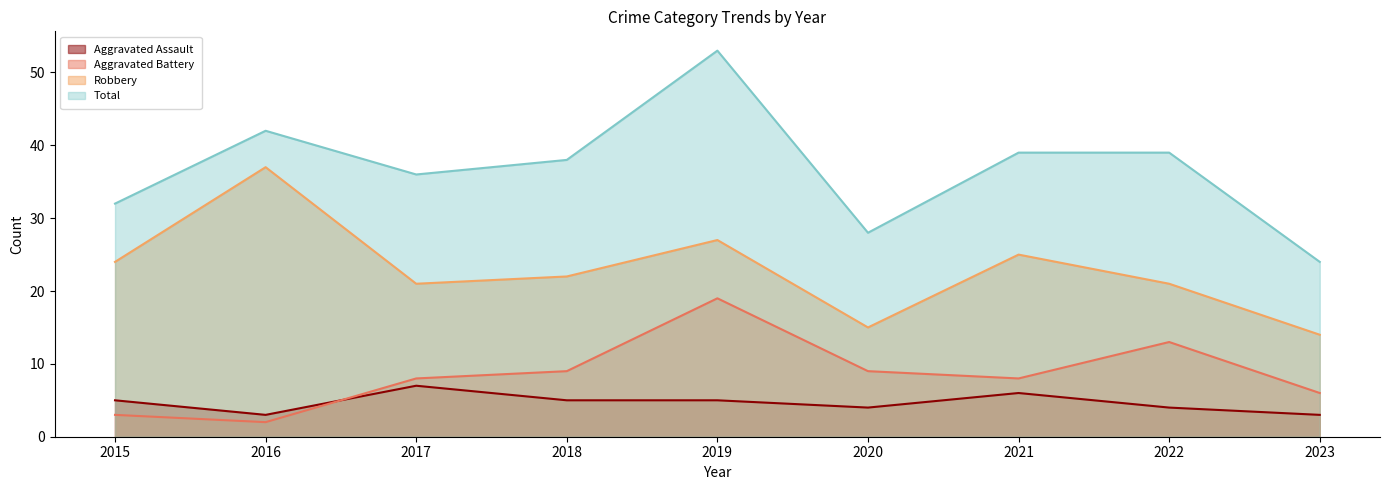

How many values in the Aggravated Assault series exceed 5?

2